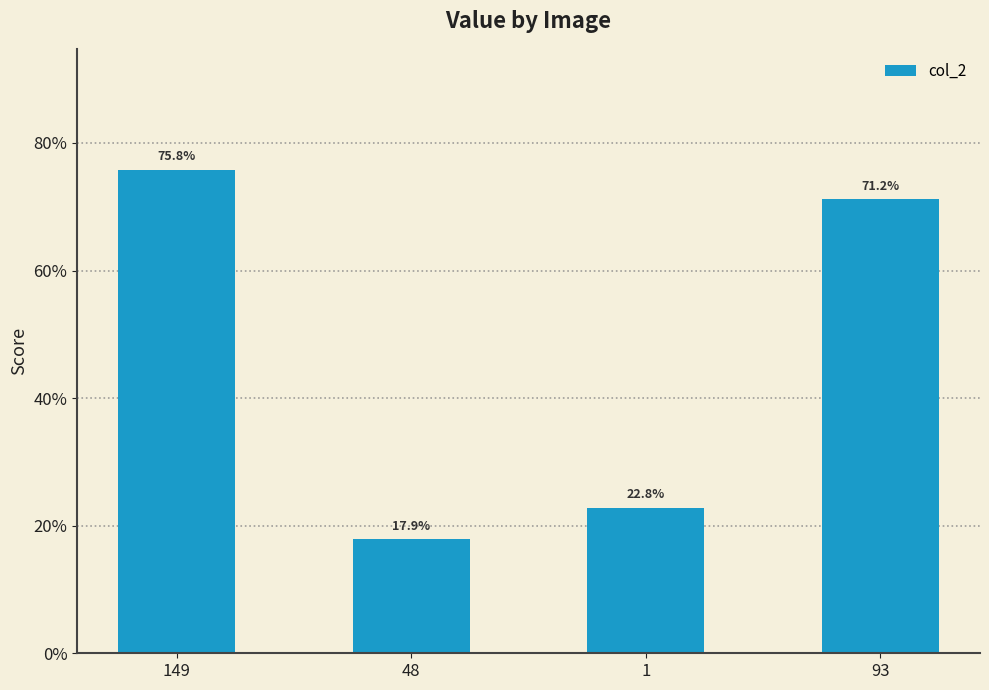

Reading left to right, what are all the values shown in this chart?

149=0.8	48=0.2	1=0.2	93=0.7